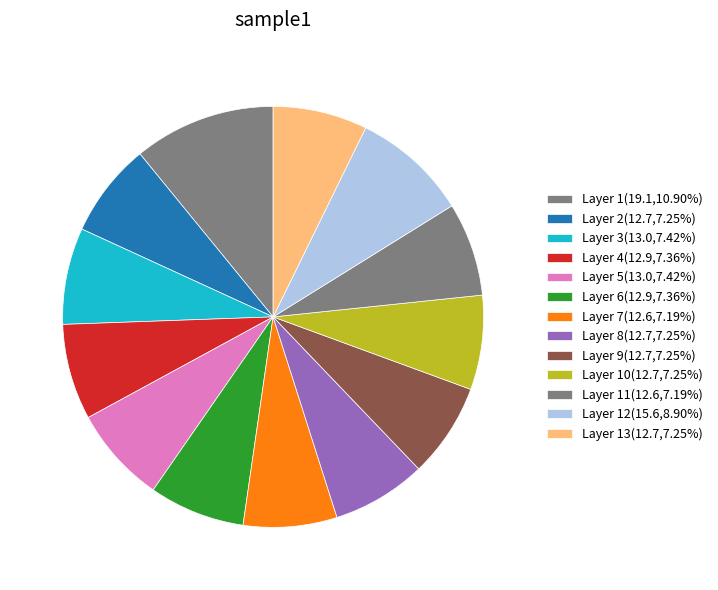

How many slices are in this pie chart?

13